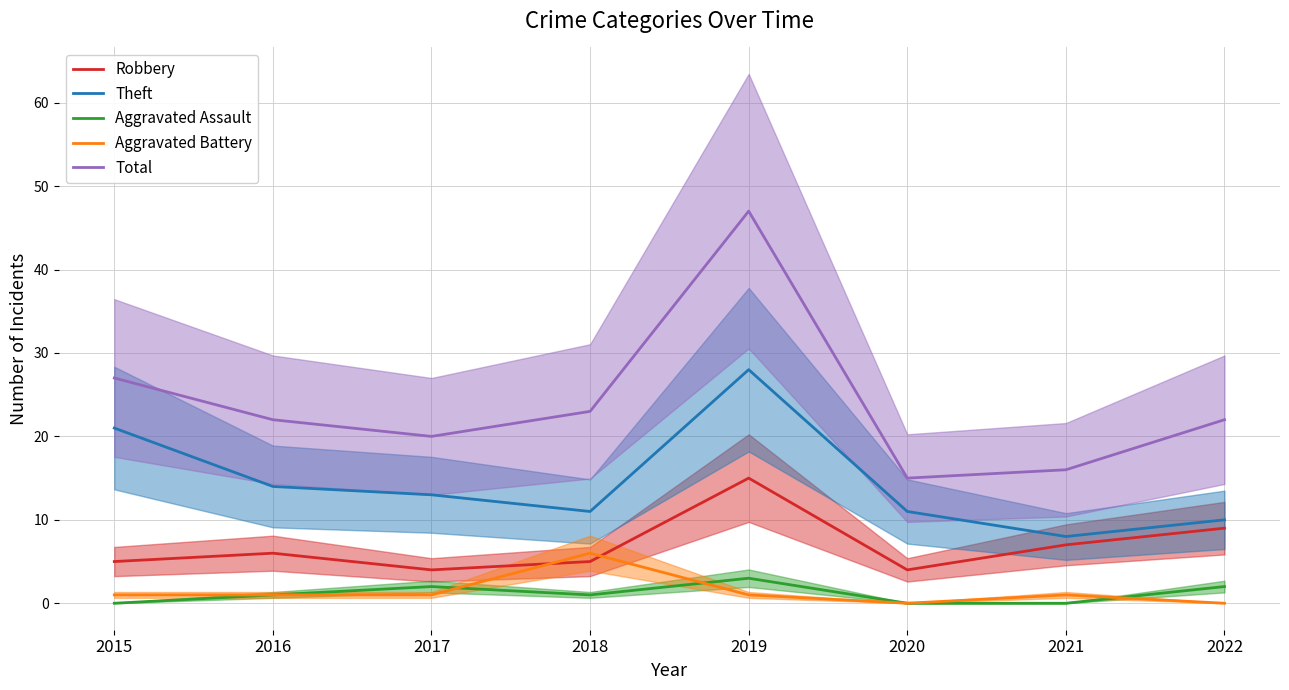

What is the difference between the maximum and minimum values in the Aggravated Assault series?

3